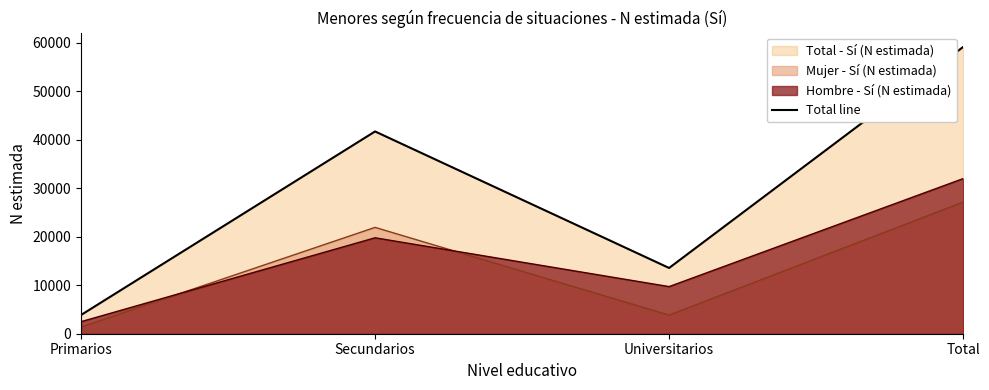

What is the difference between the maximum and minimum values?

55287